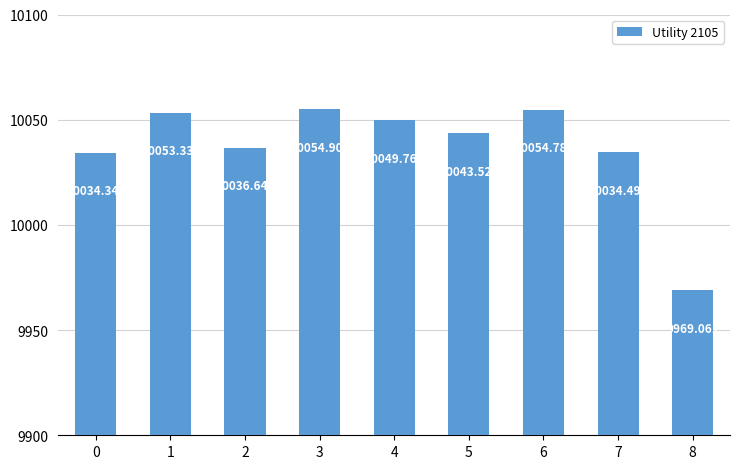

What is the ratio of the value at 1 to the value at 8?

1.0